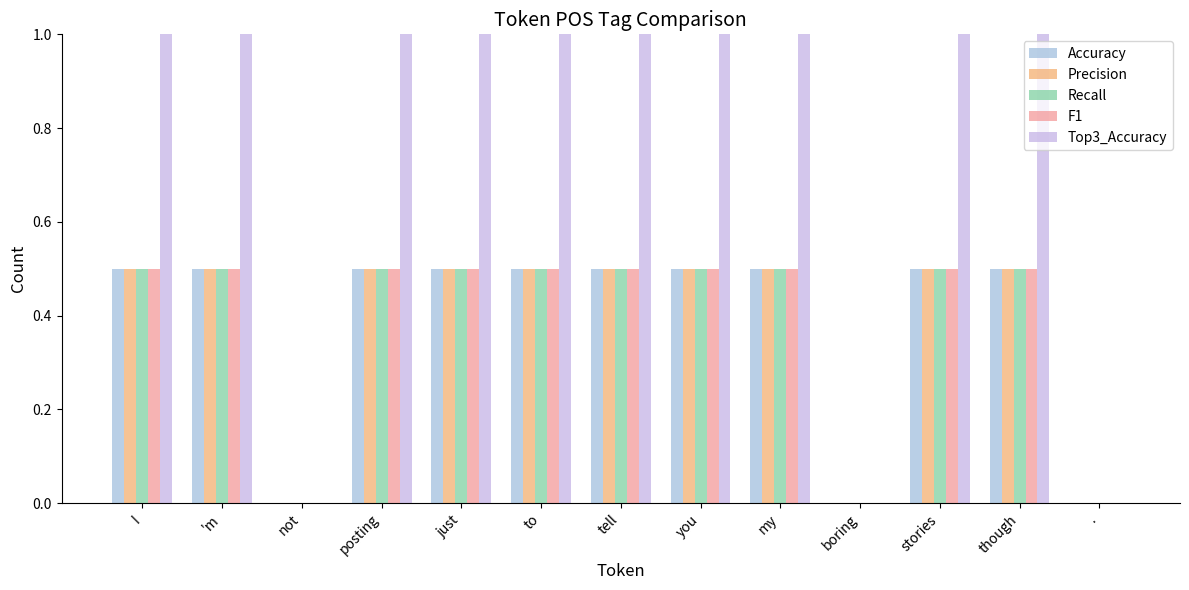

What is the average value of the F1 series?

0.4